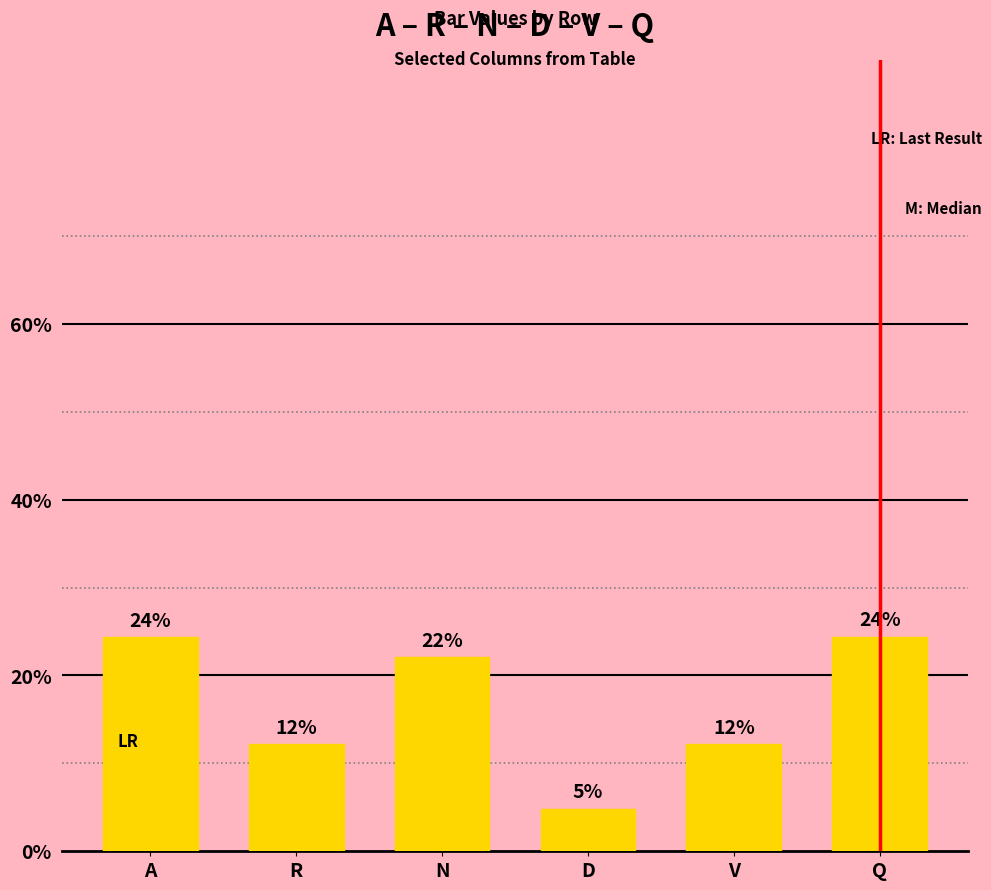

Reading left to right, transcribe all the data shown in this chart.

A=24.4	R=12.2	N=22.0	D=4.9	V=12.2	Q=24.4